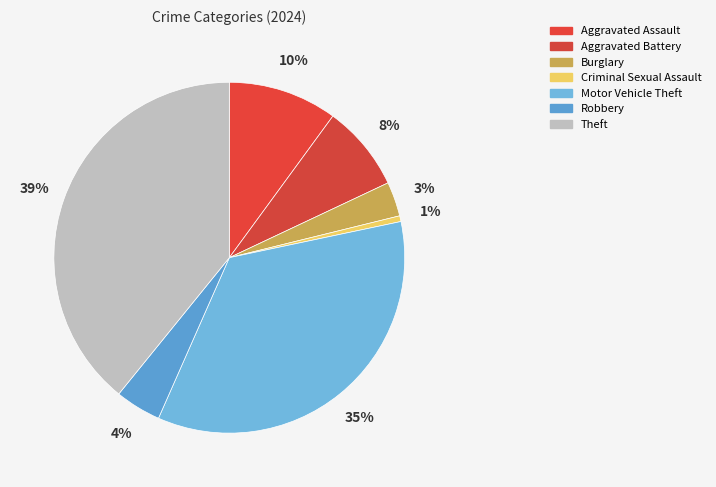

Combined, what portion of the pie is Theft and Aggravated Battery?

47.1%